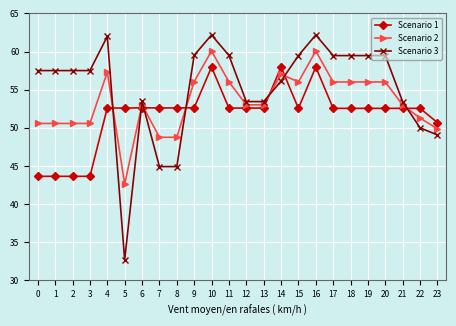

What is the greatest value displayed?

62.2